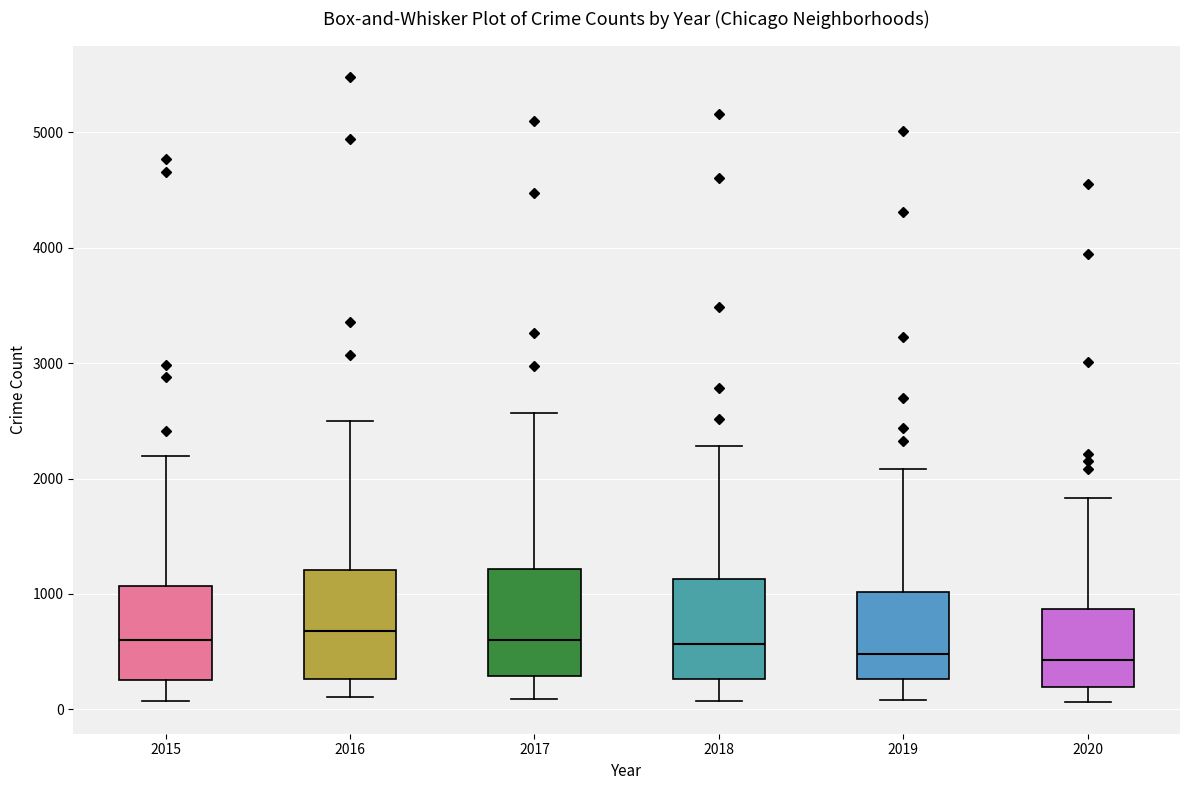

Reading left to right, transcribe this box plot: for each box, give where its median line is, the range the box spans, and where its two whiskers end, as read against the y-axis. The values are not printed on the chart, so give them approximately, as read against the axis.

2015: median 600, box 300 to 1100, whiskers 100 to 2200
2016: median 700, box 300 to 1200, whiskers 100 to 2500
2017: median 600, box 300 to 1200, whiskers 100 to 2600
2018: median 600, box 300 to 1100, whiskers 100 to 2300
2019: median 500, box 300 to 1000, whiskers 100 to 2100
2020: median 400, box 200 to 900, whiskers 100 to 1800